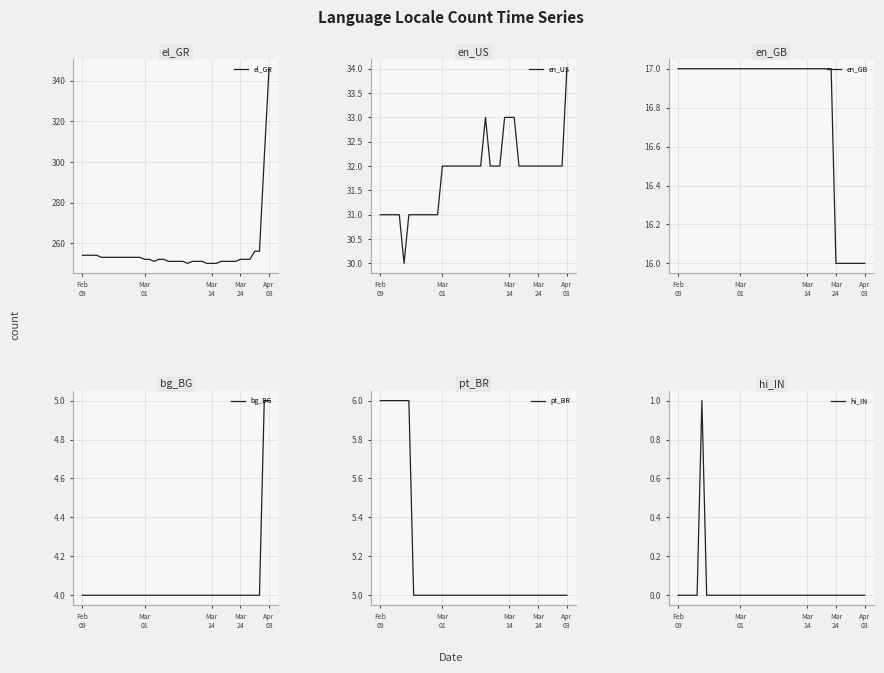

Count the pt_BR values in the range 5 to 6.

40